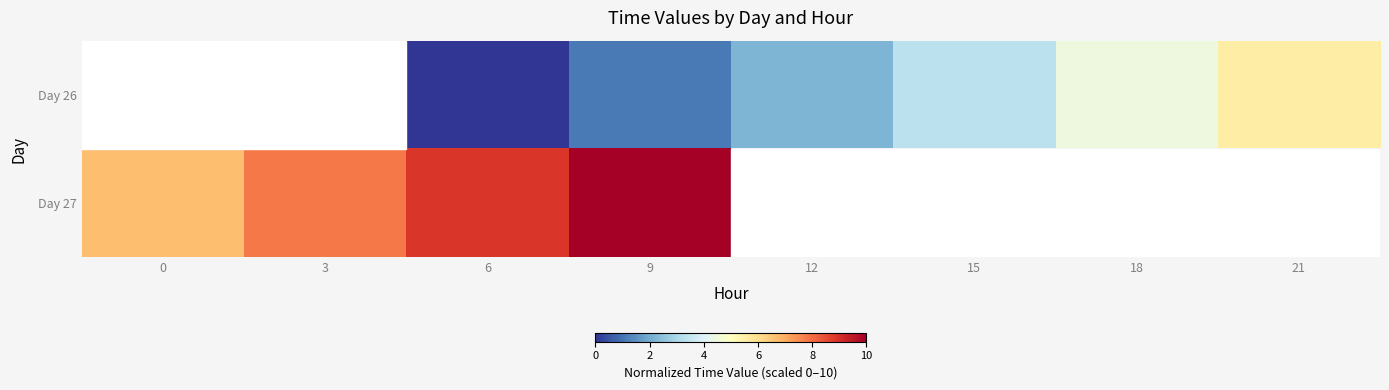

At which label does Day 26 first exceed 2?

12